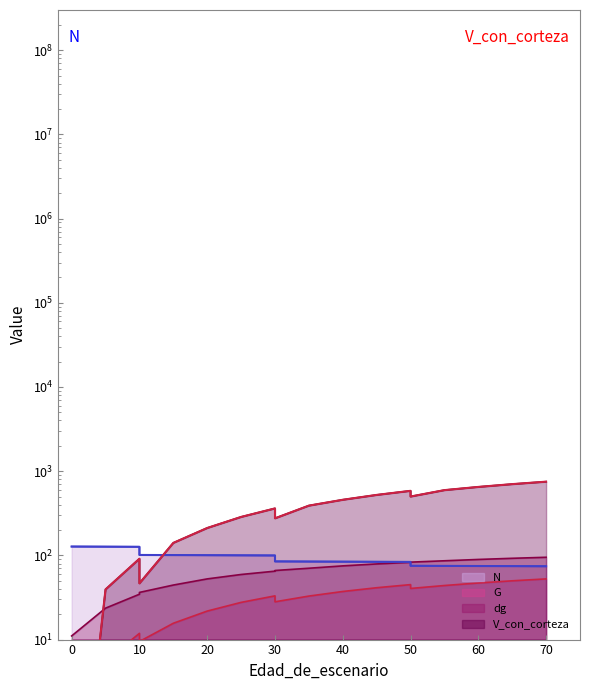

True or false: G and N intersect in this chart.

False